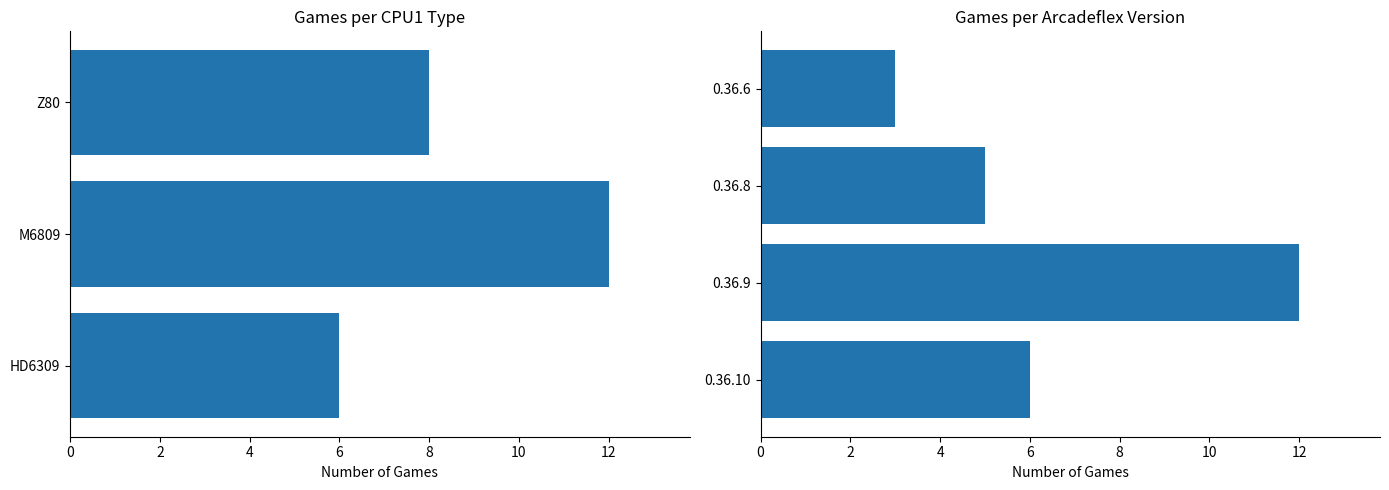

What is the value of the 3rd bar from the left?

12